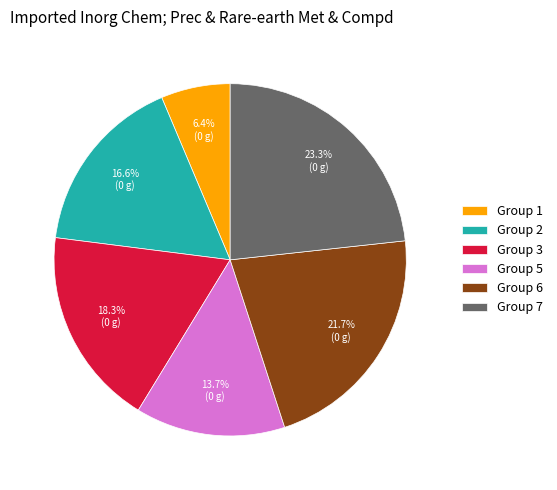

Is Group 2 the majority of the pie?

No